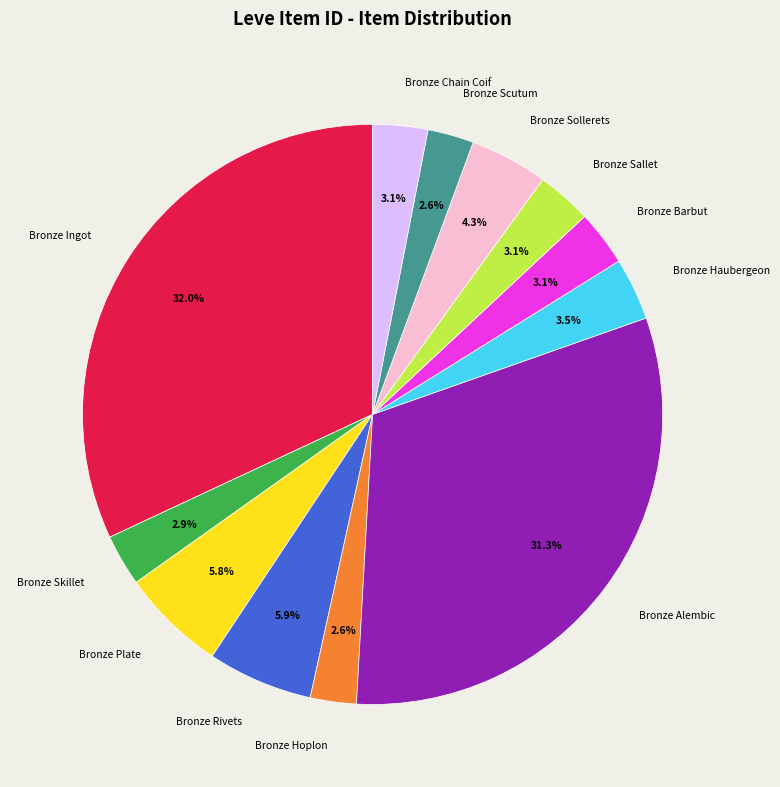

Which slice is the largest?

Bronze Ingot